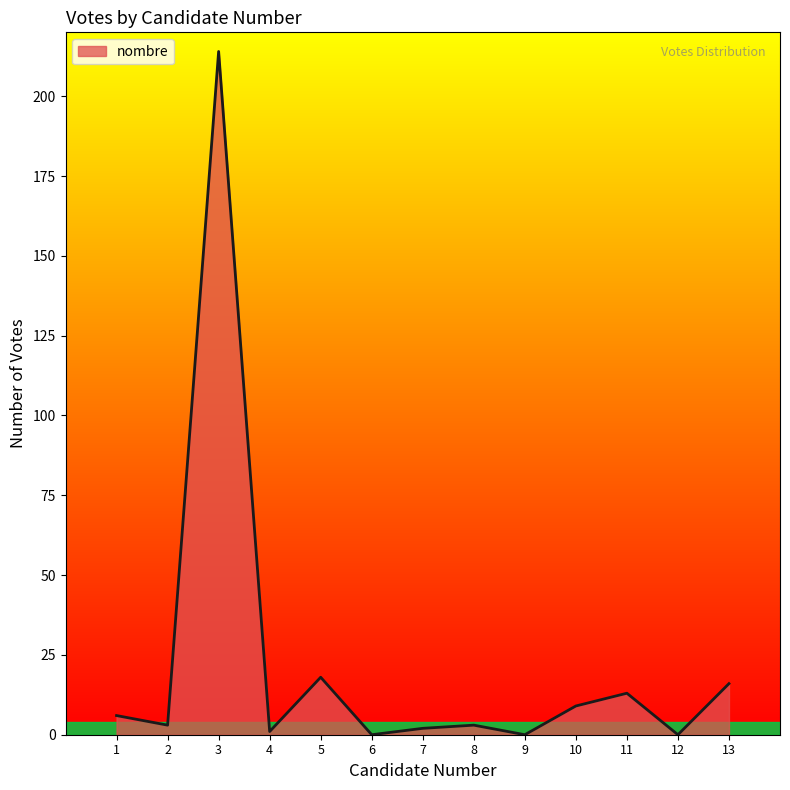

Is it true that the value at 3 is 214?

True